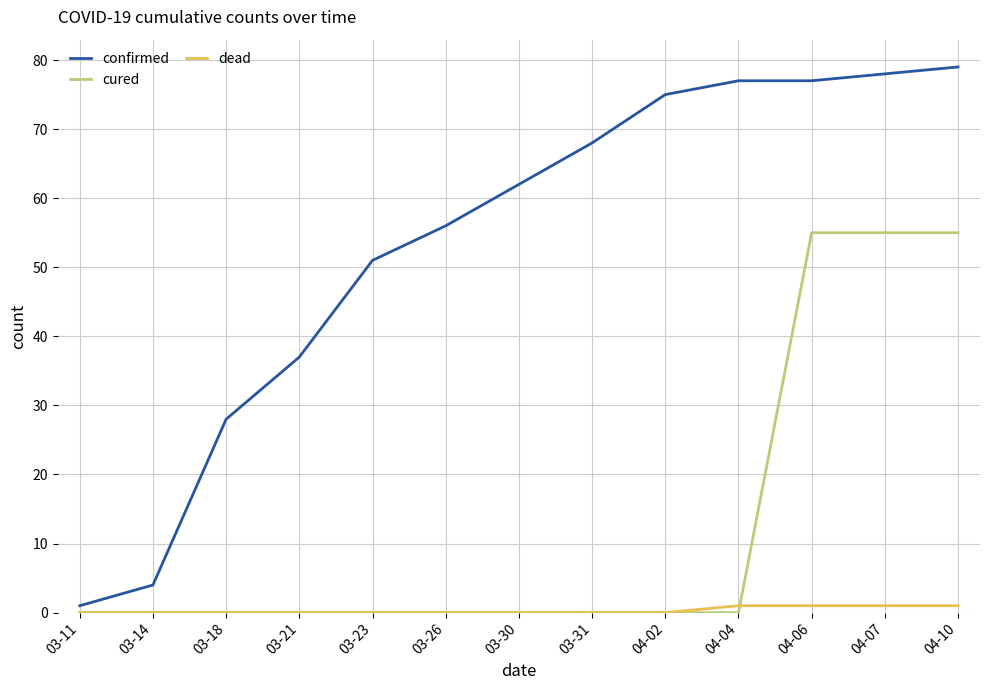

Is the value of dead at 04-04 greater than the value of cured at 04-06?

No